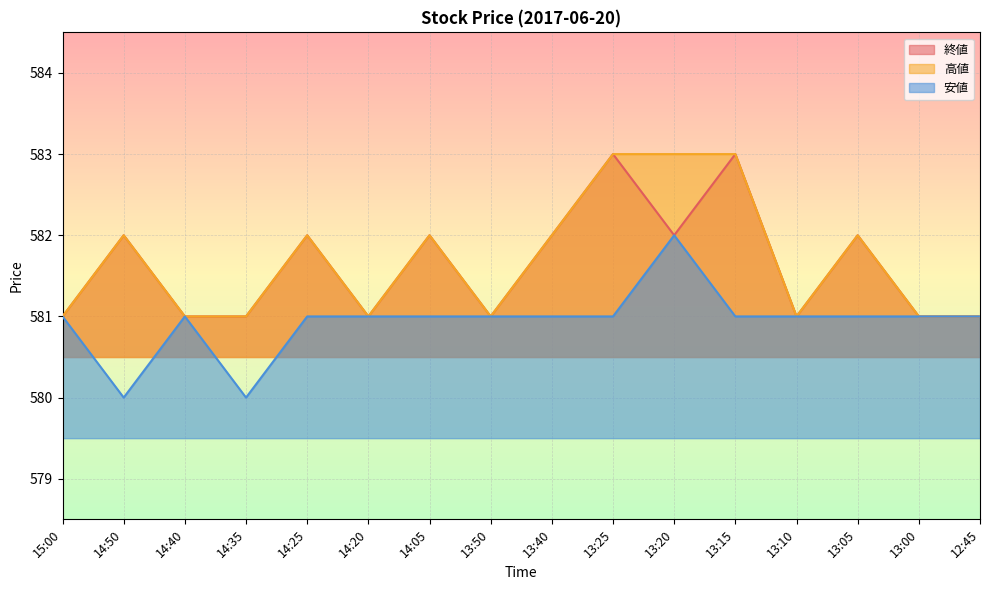

Rank the series at 13:40 from highest to lowest value.

終値, 高値, 安値